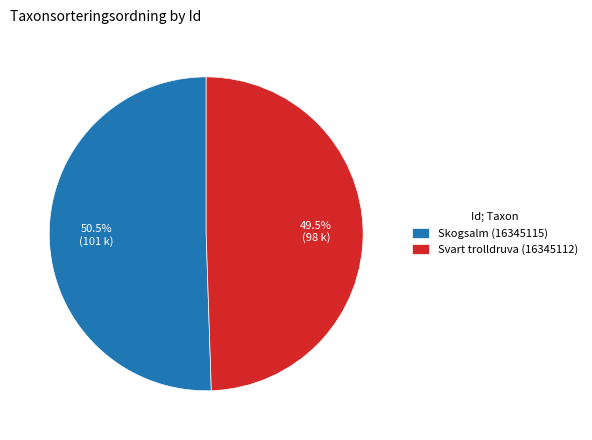

Which slice is the smallest?

Svart trolldruva (16345112)